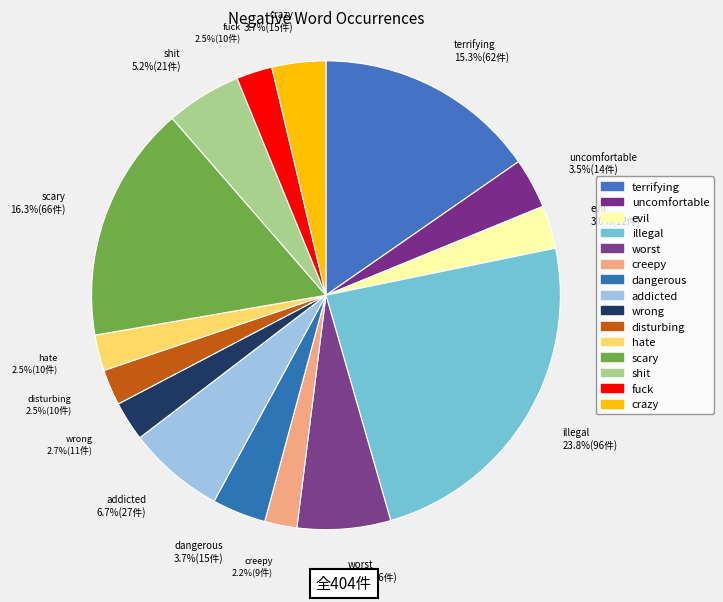

Which category has the biggest portion of the pie?

illegal